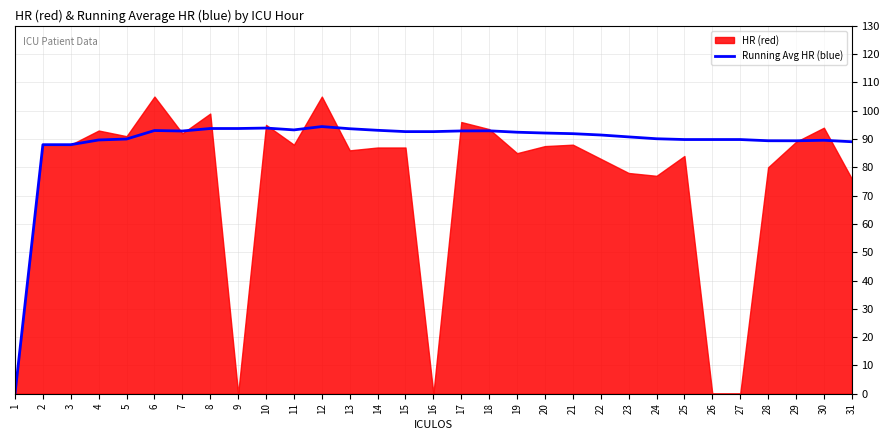

Does the chart have visible grid lines?

Yes